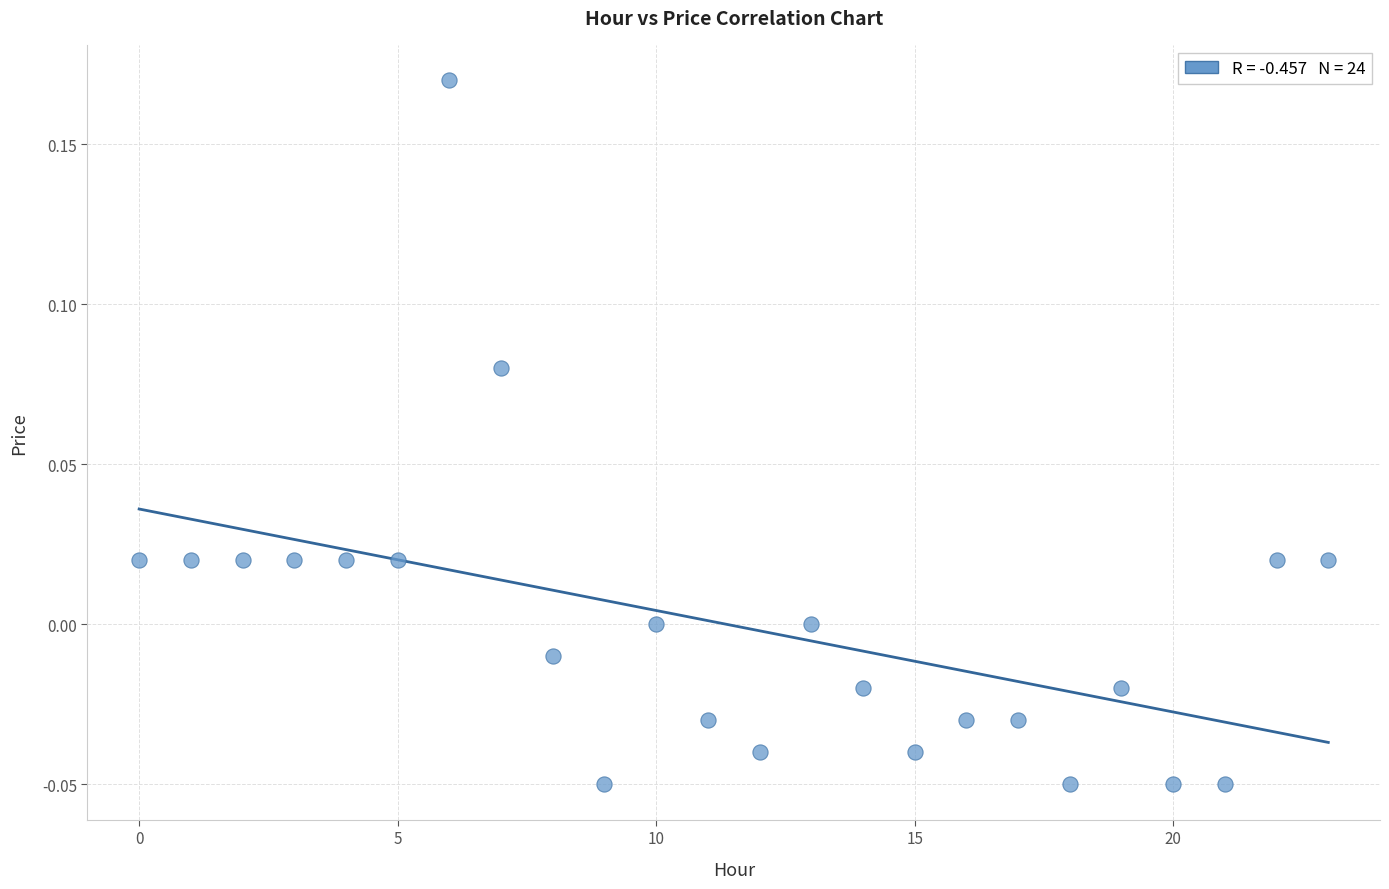

Count the number of points in this scatter plot.

24